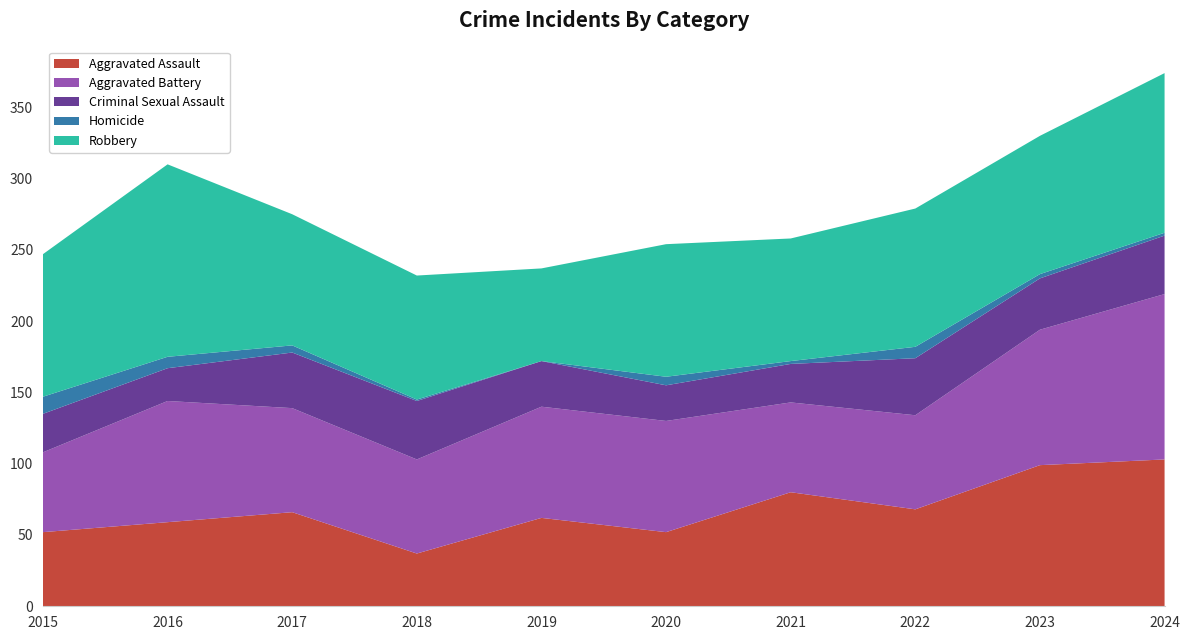

Reading left to right, list all the values displayed in this chart.

Aggravated Assault: 52	59	66	37	62	52	80	68	99	103
Aggravated Battery: 56	85	73	66	78	78	63	66	95	116
Criminal Sexual Assault: 27	23	39	41	32	25	27	40	36	41
Homicide: 12	8	5	1	0	6	2	8	3	2
Robbery: 100	135	92	87	65	93	86	97	97	112